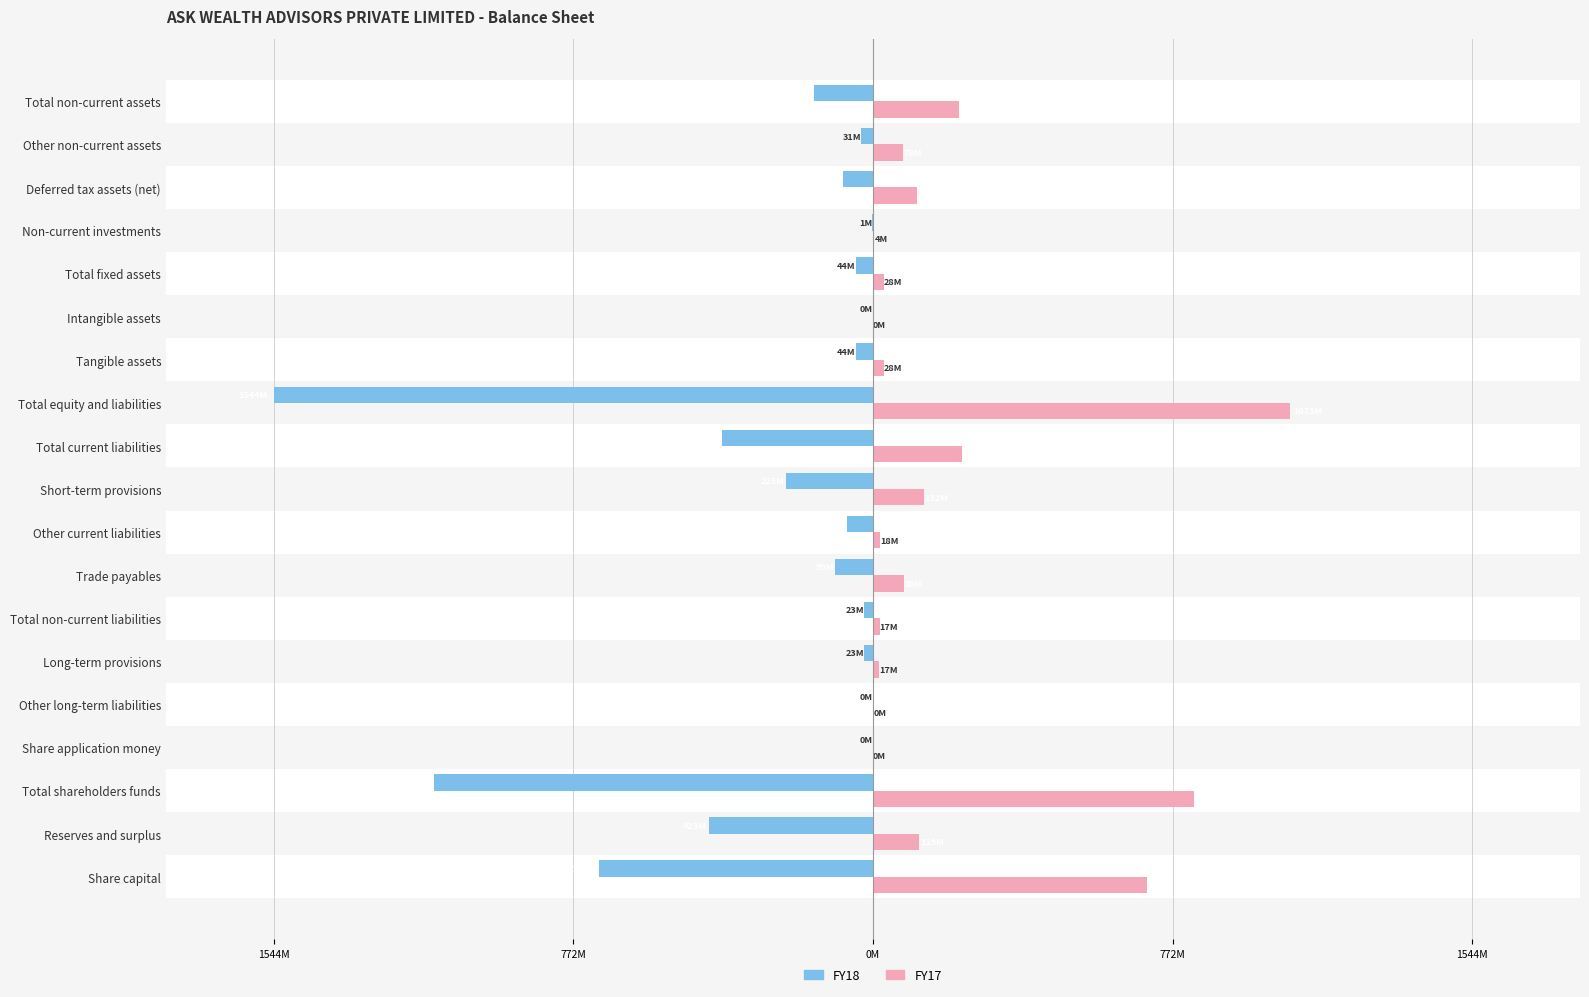

What is the difference between the maximum and minimum values in the FY18 series?

1543776884